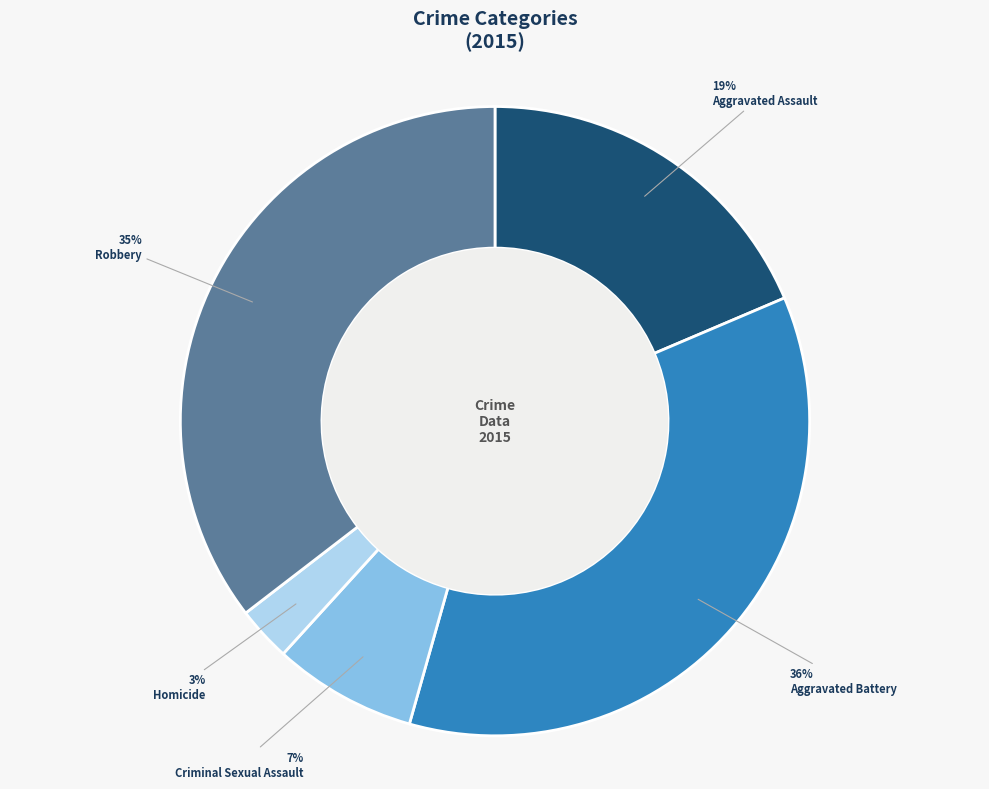

To the nearest percent, what is the average slice percentage?

20%